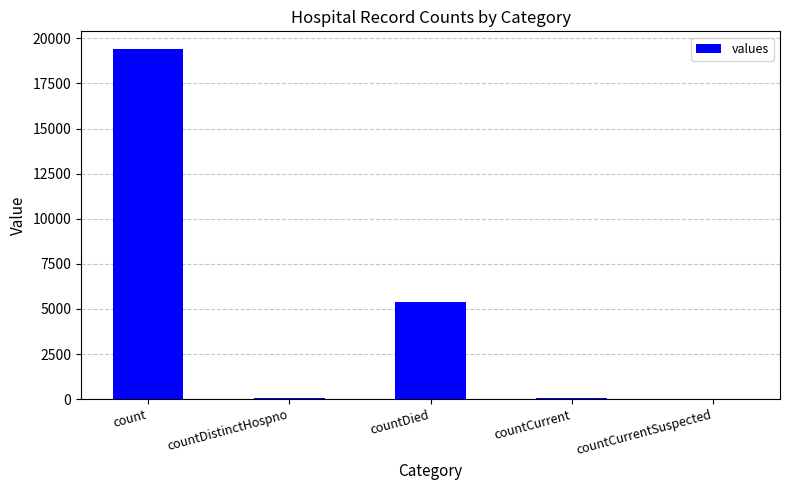

Are the bars horizontal?

No